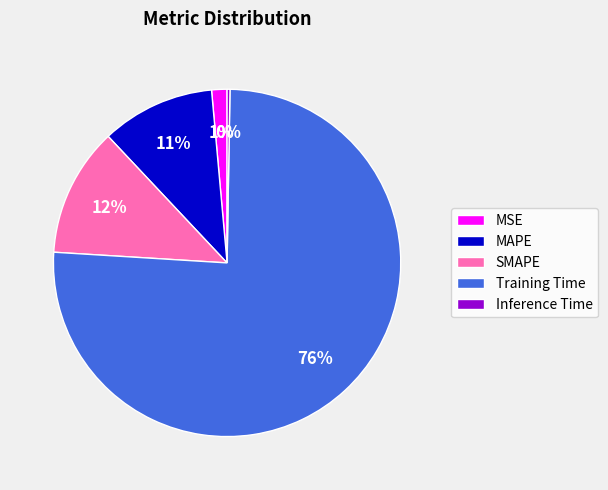

To the nearest percent, what percentage of the pie is Training Time?

76%